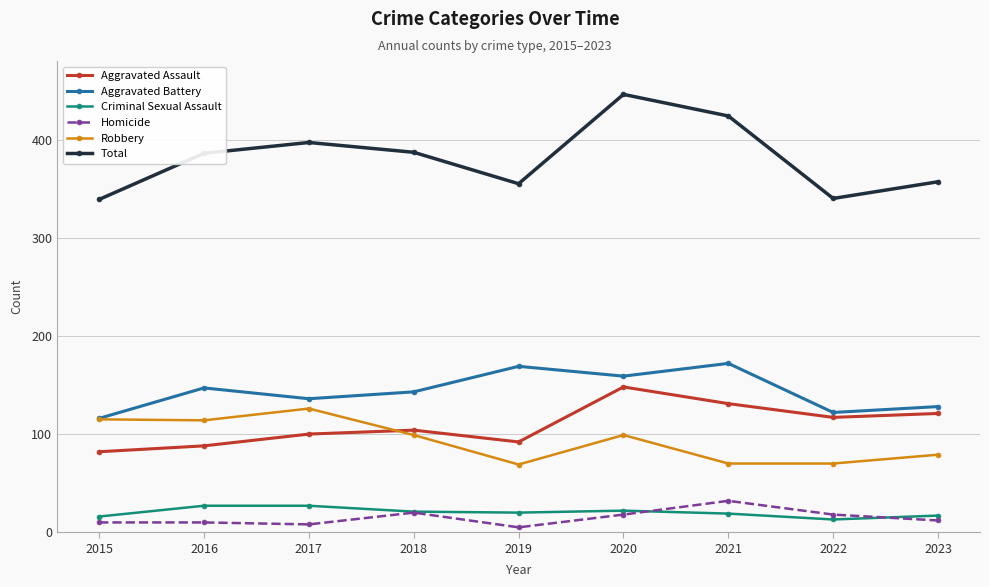

True or false: Aggravated Assault and Aggravated Battery cross at least once.

False